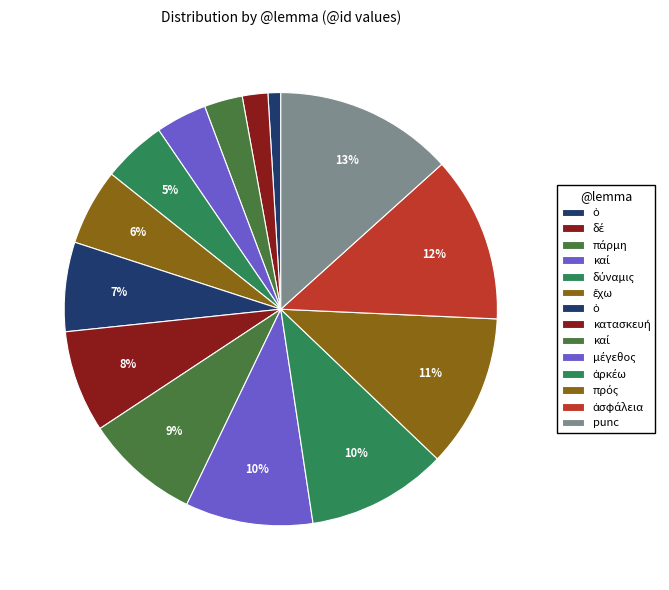

How many slices are in this pie chart?

14